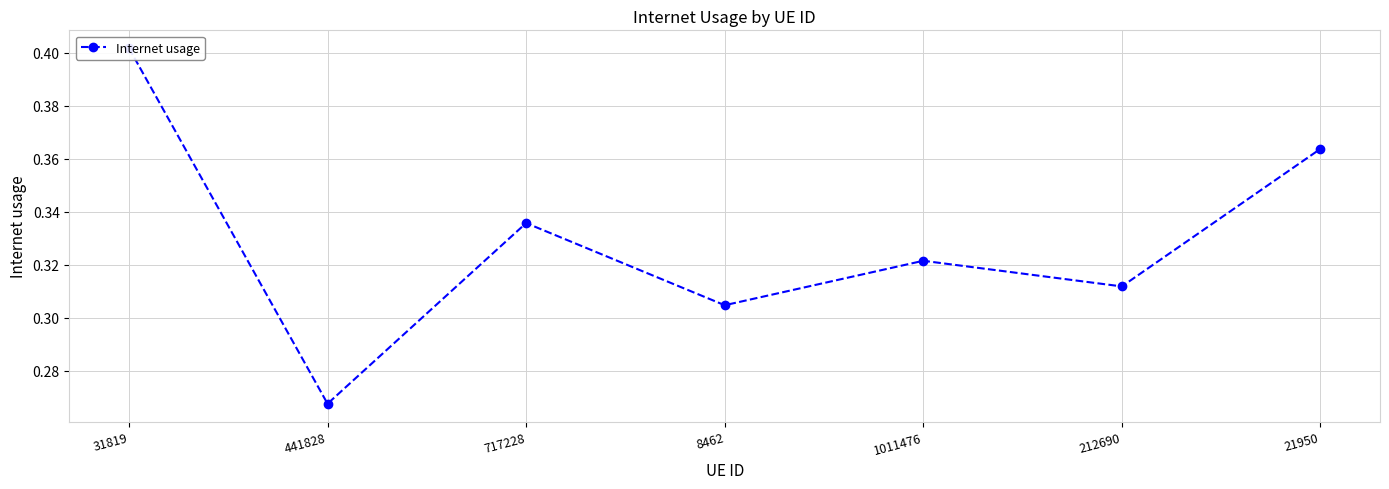

What is the label of the 7th point from the left?

21950